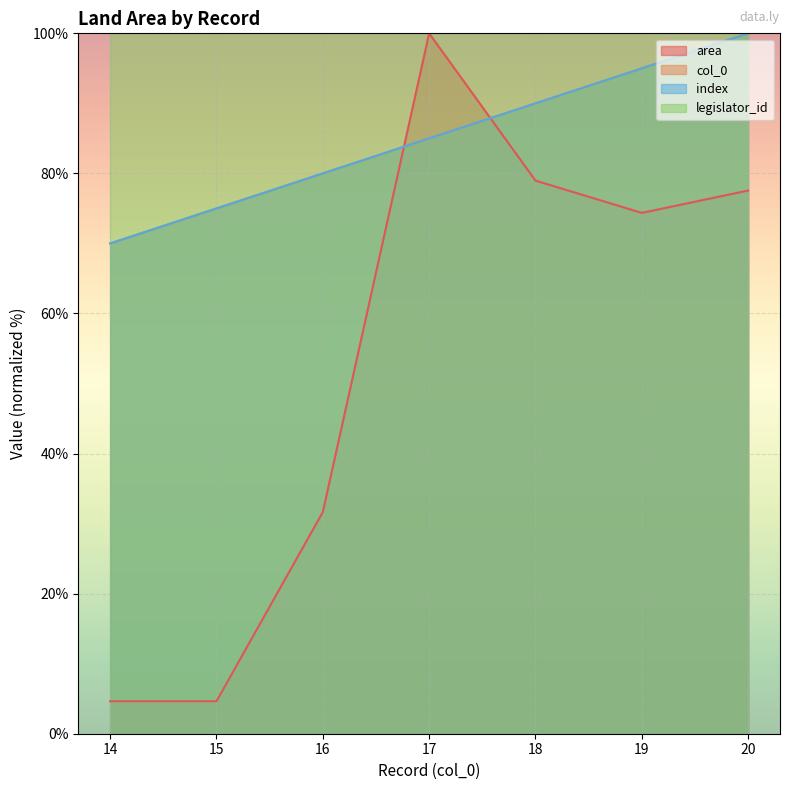

The value of area at 20 is 77.6. True or false?

True